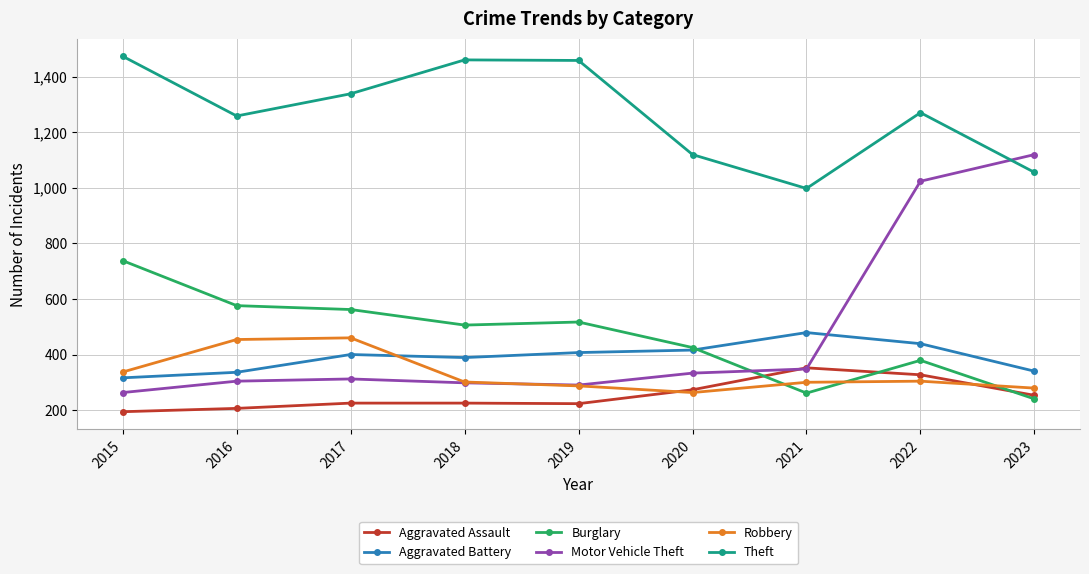

The Motor Vehicle Theft series shows 304 at 2016. True or false?

True